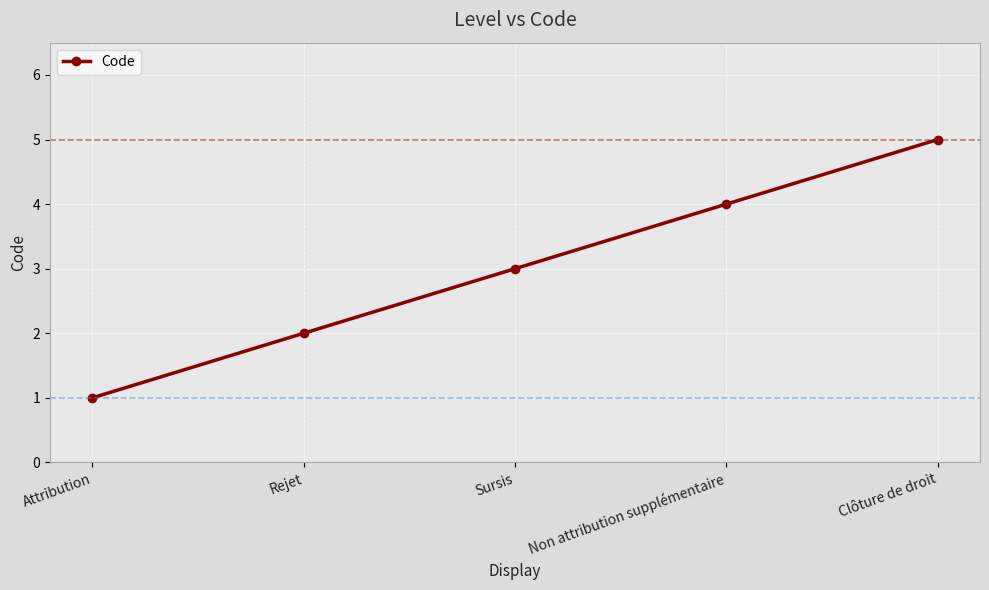

What is the label of the 4th point from the right?

Rejet